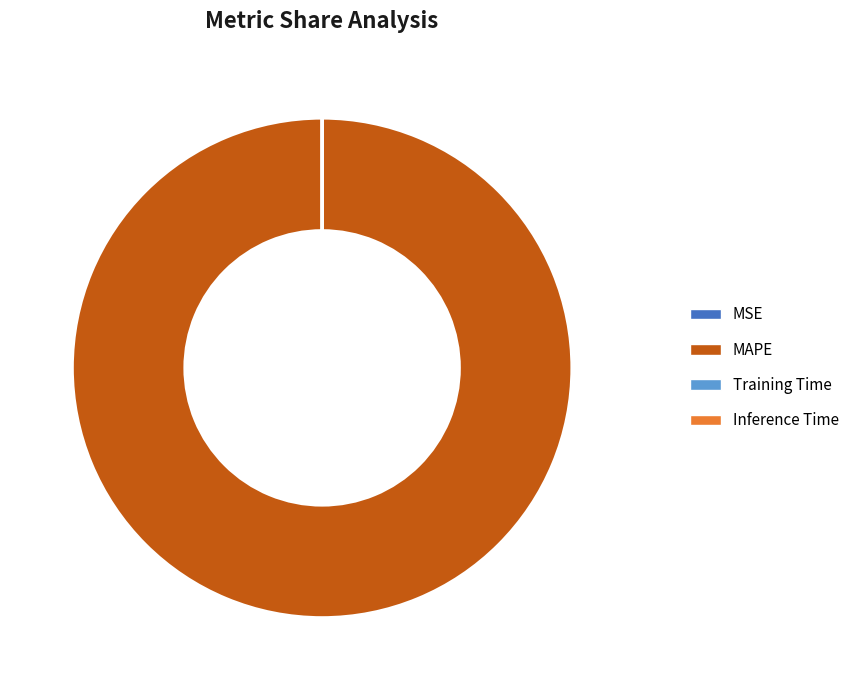

Is there any slice that represents more than half of the pie?

Yes